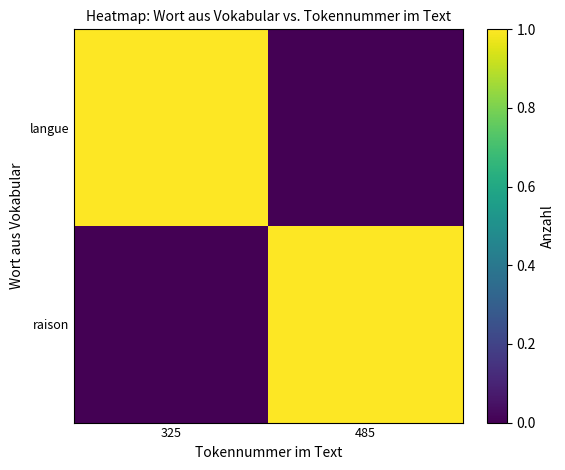

Which series changed the most between 325 and 485?

langue